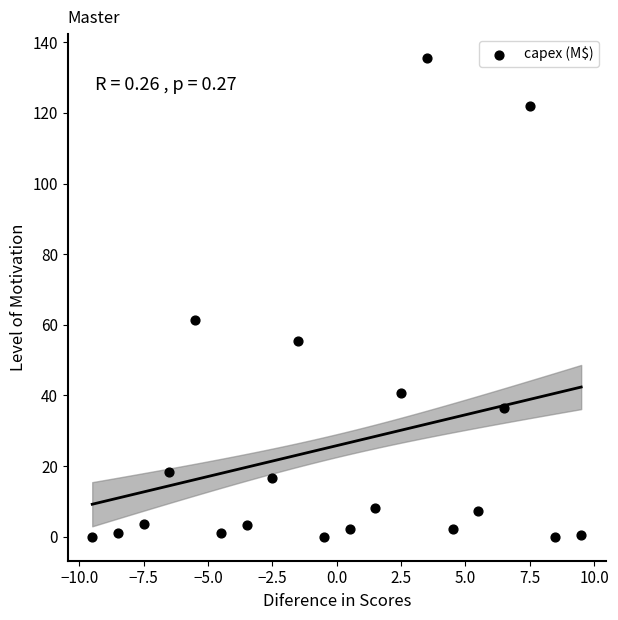

What is the range of X values (max minus min)?

19.0